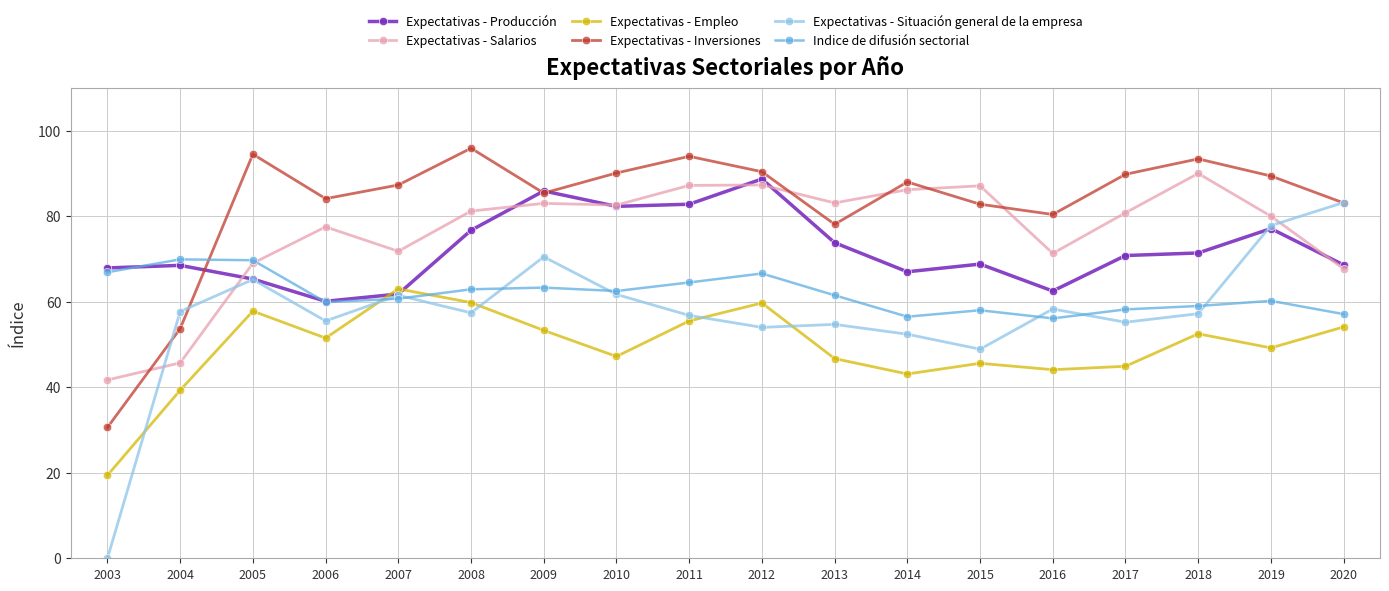

What is the minimum value for Expectativas - Empleo?

19.4